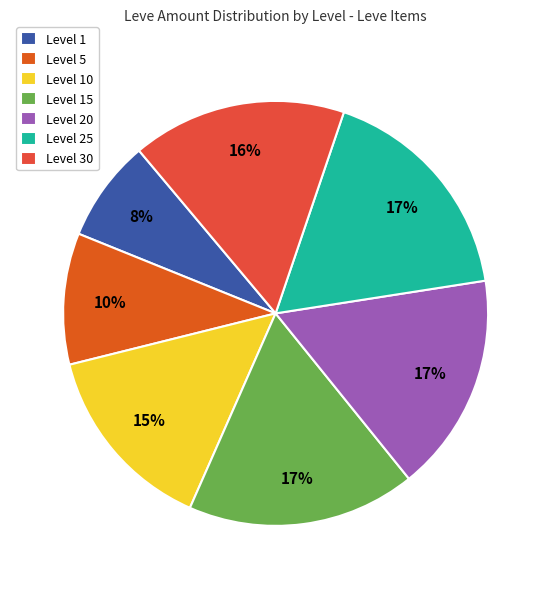

What is the smallest slice in the pie chart?

Level 1